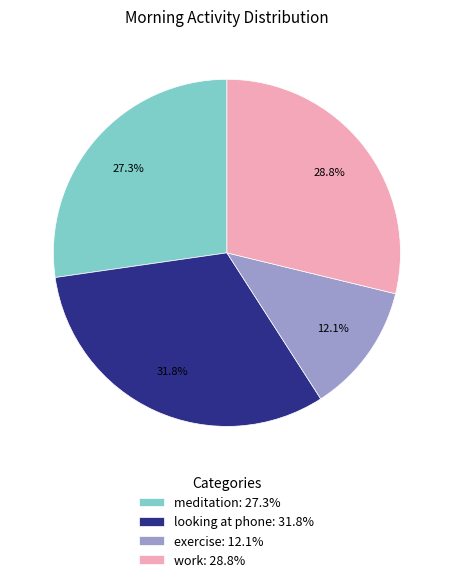

Count the number of slices in the pie.

4